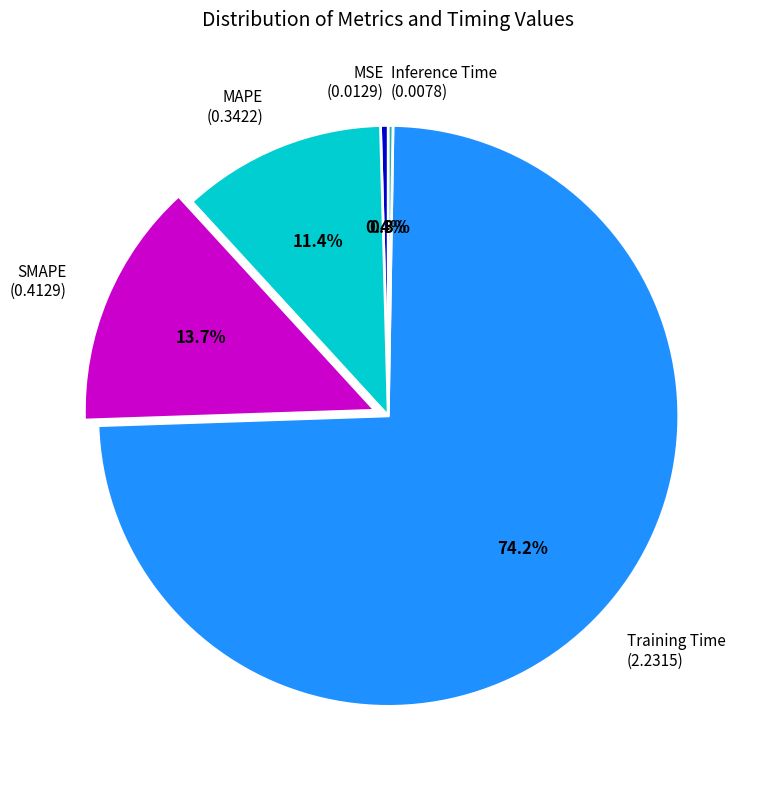

Does Training Time (2.2315) account for over 50% of the chart?

Yes